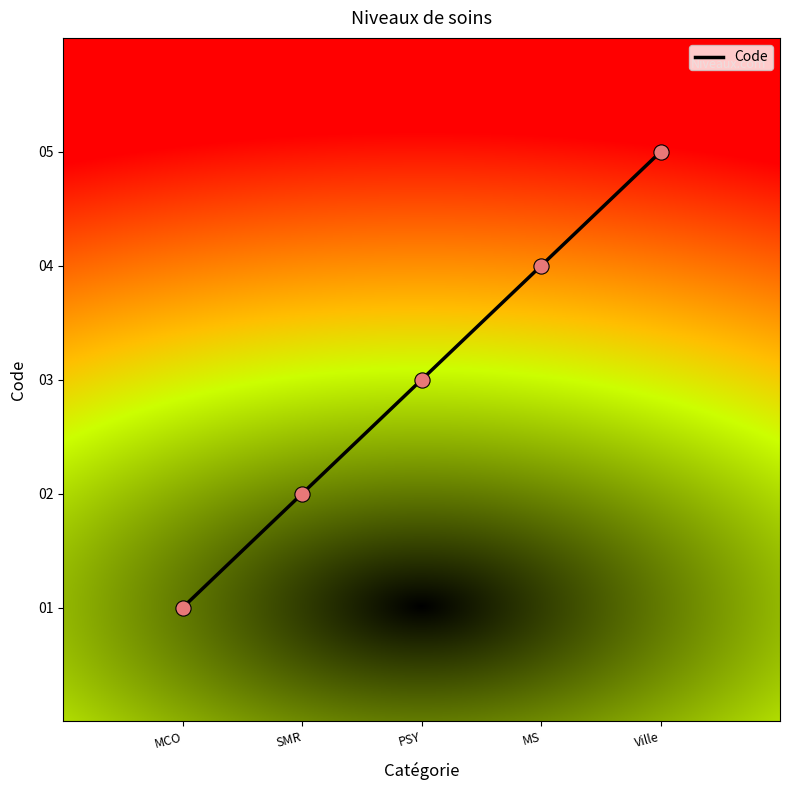

Which has a higher value, MS or MCO?

MS